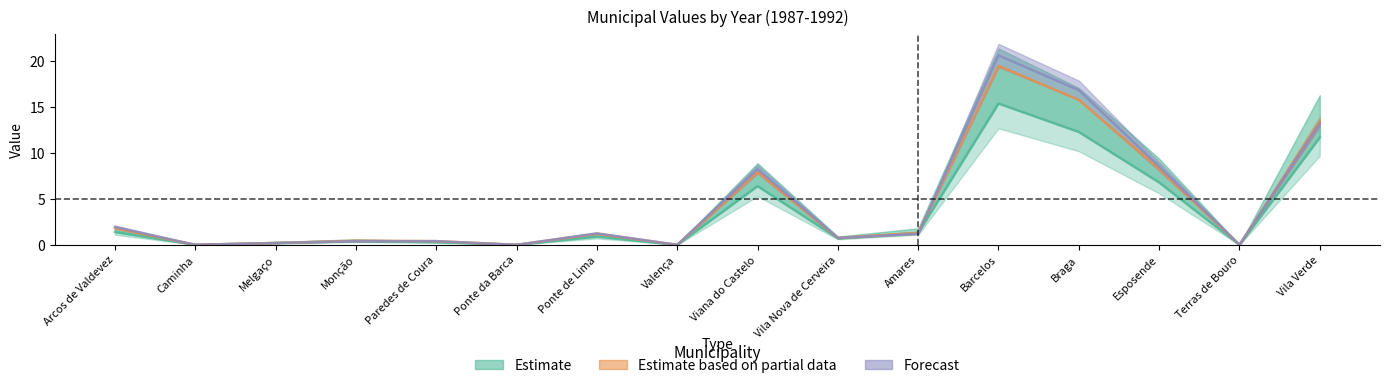

What position from the left is Ponte de Lima?

7